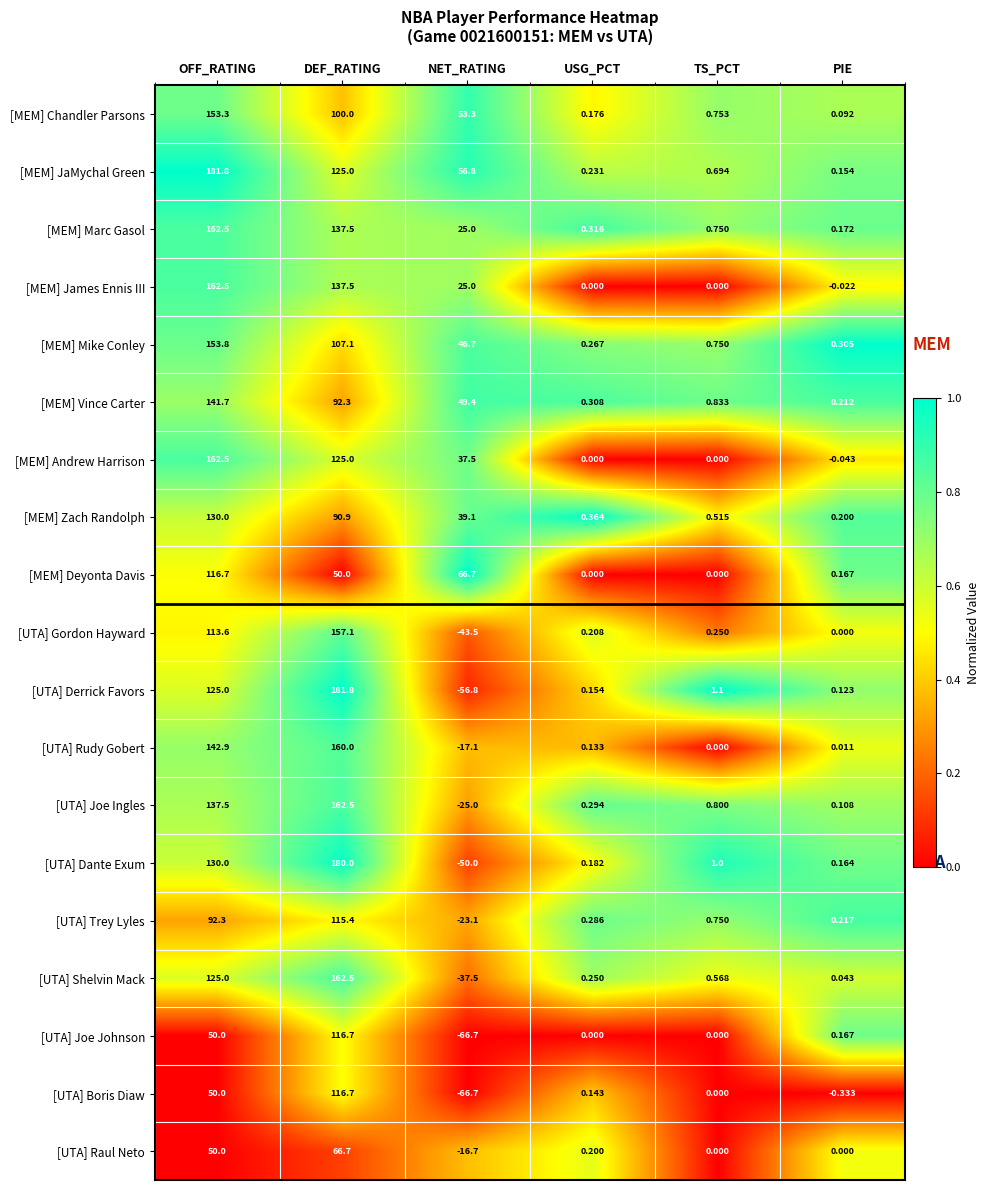

Between DEF_RATING and TS_PCT, which series saw the biggest shift?

[UTA] Derrick Favors